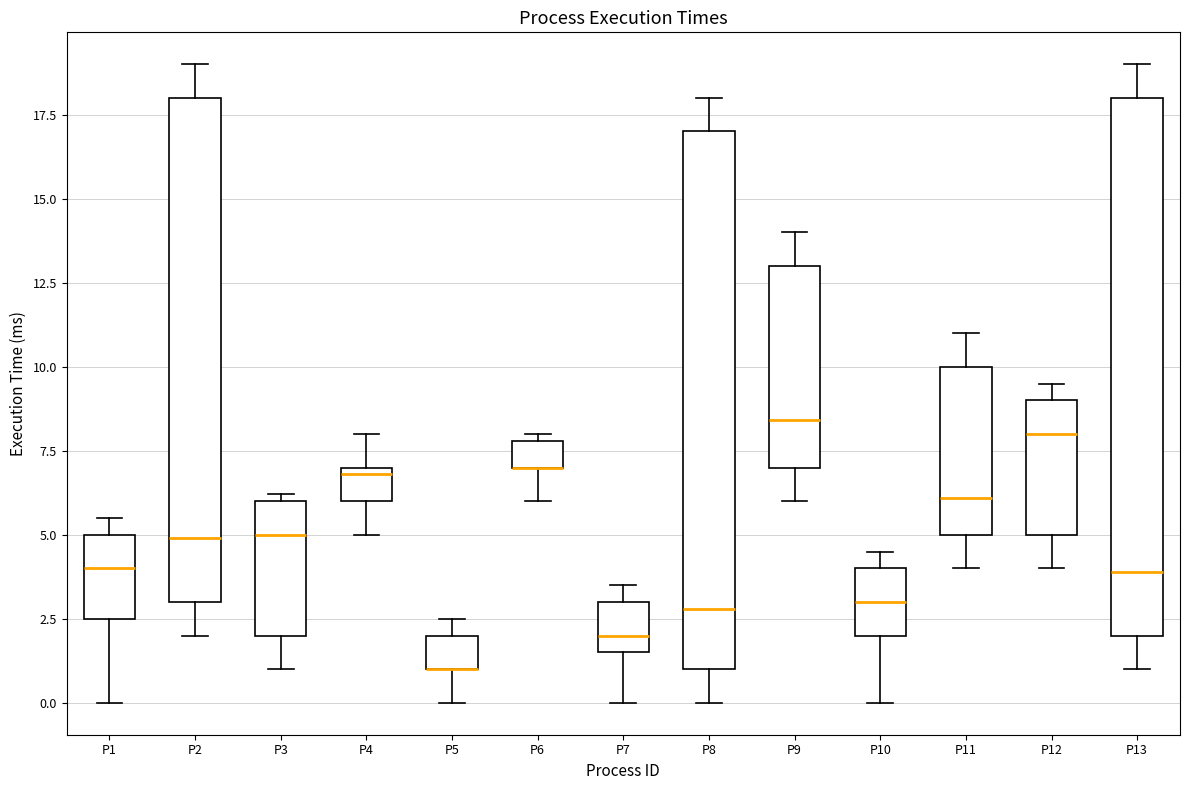

Reading left to right, read every box against the y-axis: the position of its median line, the range the box covers, and the ends of its whiskers. The values are not printed on the chart, so give them approximately, as read against the axis.

P1: median 4.0, box 2.5 to 5.0, whiskers 0.0 to 5.5
P2: median 5.0, box 3.0 to 18.0, whiskers 2.0 to 19.0
P3: median 5.0, box 2.0 to 6.0, whiskers 1.0 to 6.0 (just above the box's upper edge)
P4: median 7.0 (just below the box's upper edge), box 6.0 to 7.0, whiskers 5.0 to 8.0
P5: median 1.0 (drawn on the box's lower edge), box 1.0 to 2.0, whiskers 0.0 to 2.5
P6: median 7.0 (drawn on the box's lower edge), box 7.0 to 8.0, whiskers 6.0 to 8.0 (just above the box's upper edge)
P7: median 2.0, box 1.5 to 3.0, whiskers 0.0 to 3.5
P8: median 3.0, box 1.0 to 17.0, whiskers 0.0 to 18.0
P9: median 8.5, box 7.0 to 13.0, whiskers 6.0 to 14.0
P10: median 3.0, box 2.0 to 4.0, whiskers 0.0 to 4.5
P11: median 6.0, box 5.0 to 10.0, whiskers 4.0 to 11.0
P12: median 8.0, box 5.0 to 9.0, whiskers 4.0 to 9.5
P13: median 4.0, box 2.0 to 18.0, whiskers 1.0 to 19.0